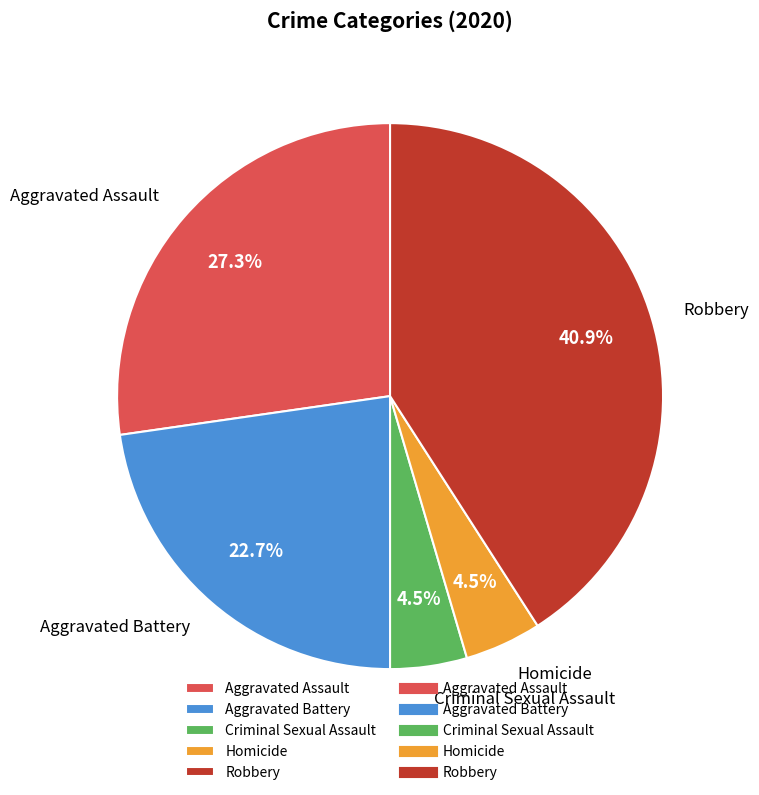

How many slices are in this pie chart?

5